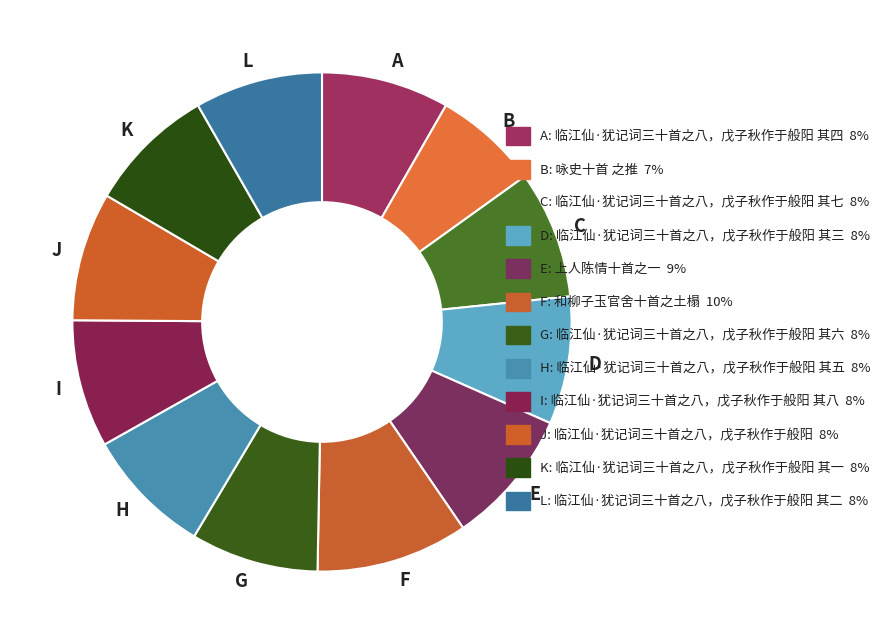

The L slice represents 8% of the pie. True or false?

True